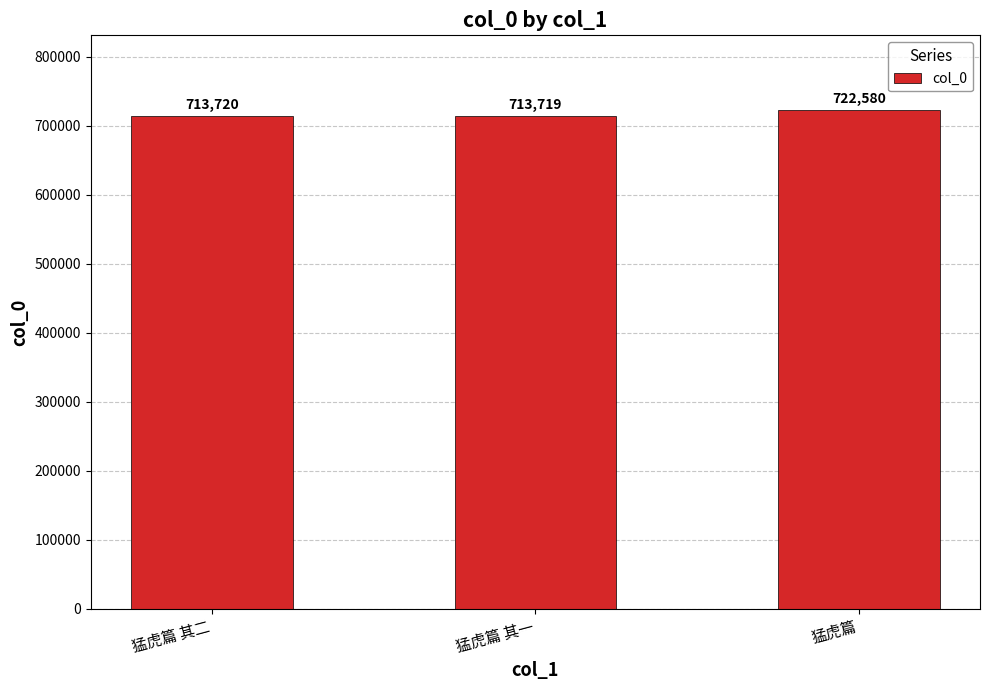

The value at 猛虎篇 is 722580. True or false?

True